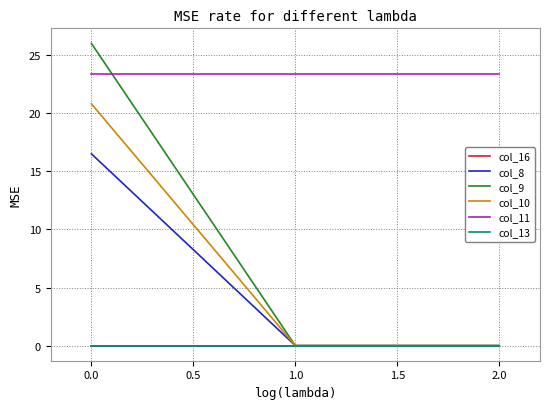

Is it true that col_9 equals 0.0 at 1.0?

True